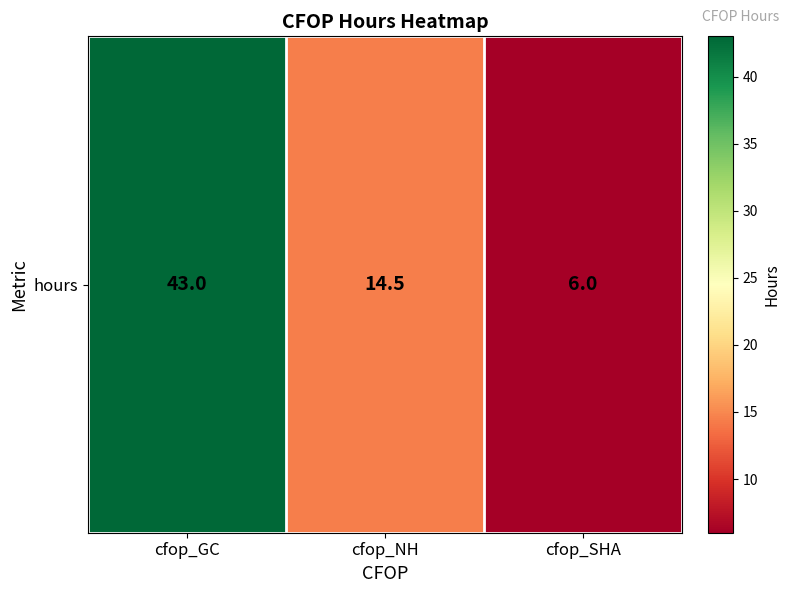

Rank the categories by value from lowest to highest.

cfop_SHA, cfop_NH, cfop_GC